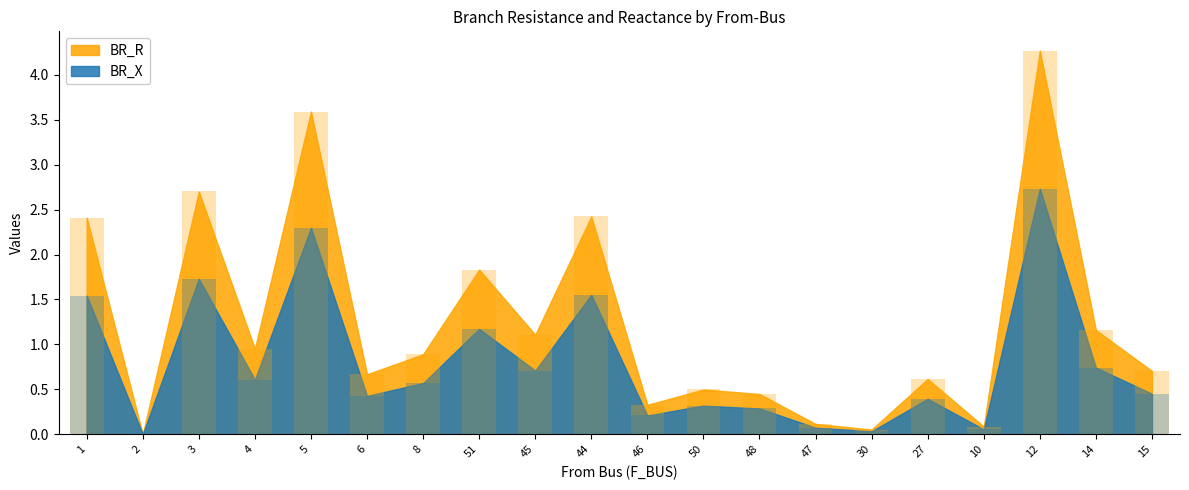

What is the total value across all series at 4?

1.6